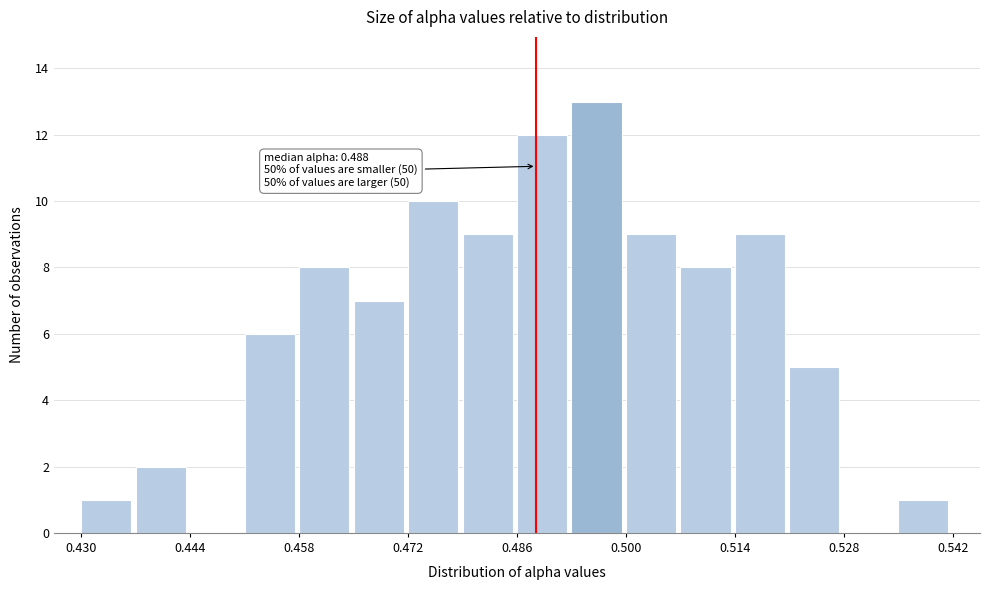

Read against the x-axis, roughly where is the centre of the tallest bar?

0.496